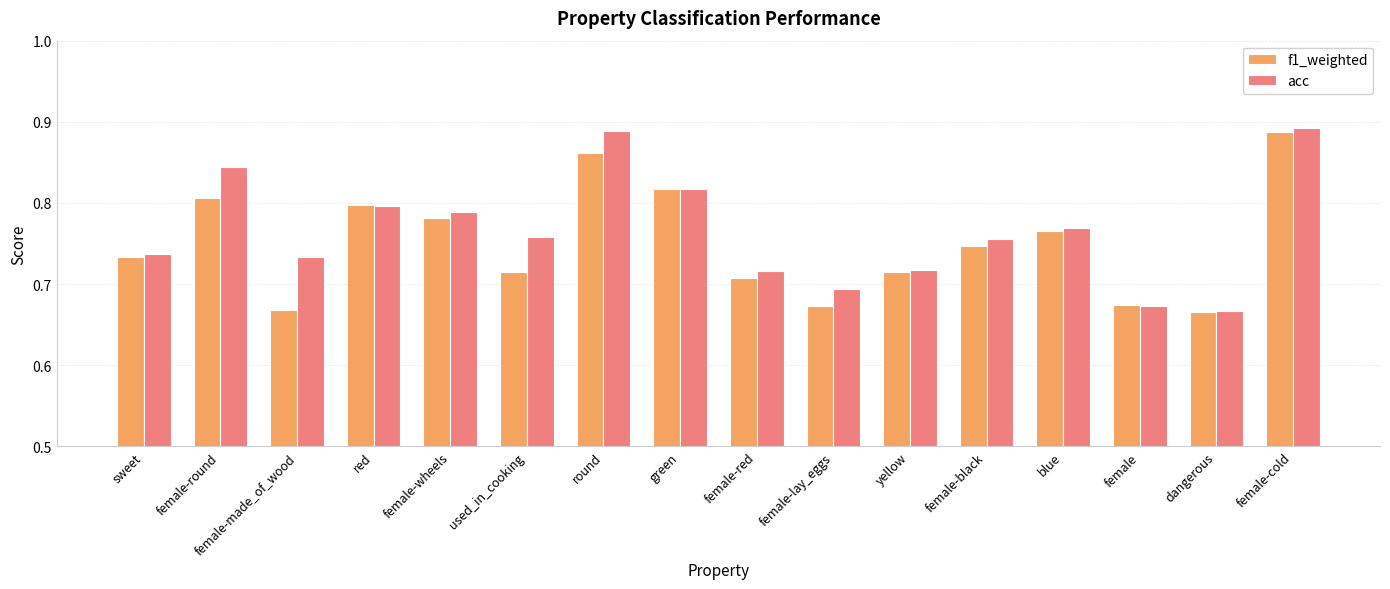

What is the sum of the f1_weighted values at yellow and female-red?

1.4